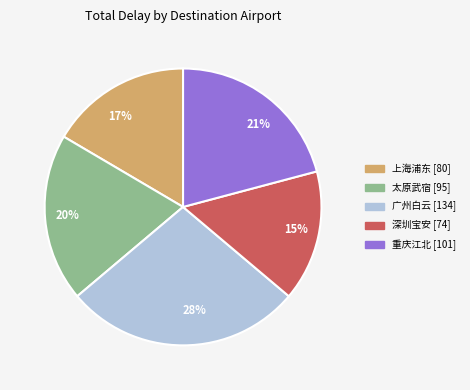

To the nearest percent, what is the average slice percentage?

20%